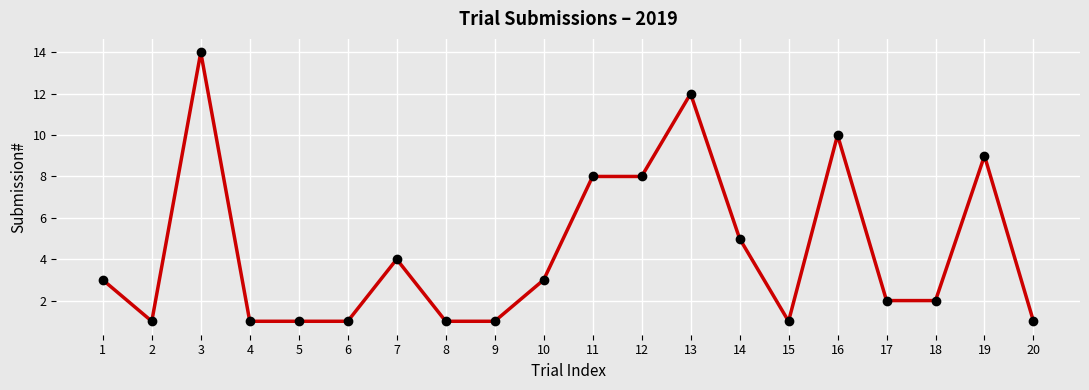

What is the minimum value shown in the chart?

1